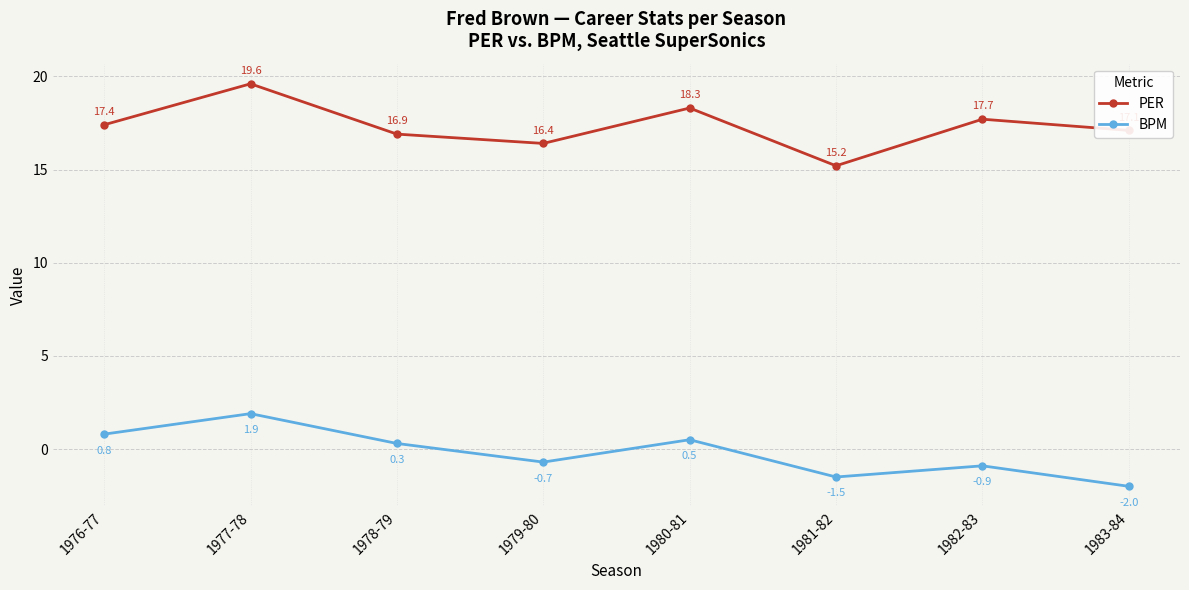

Reading left to right, what are all the values shown in this chart?

PER: 1976-77=17.4	1977-78=19.6	1978-79=16.9	1979-80=16.4	1980-81=18.3	1981-82=15.2	1982-83=17.7	1983-84=17.1
BPM: 1976-77=0.8	1977-78=1.9	1978-79=0.3	1979-80=-0.7	1980-81=0.5	1981-82=-1.5	1982-83=-0.9	1983-84=-2.0